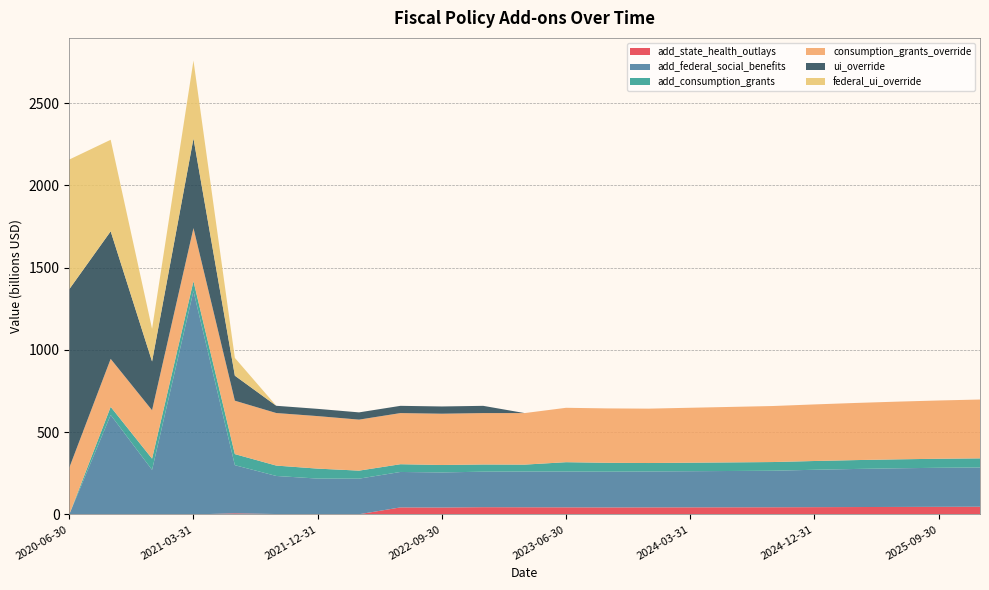

Reading left to right, extract all data points from this chart.

add_state_health_outlays: 0.0	0.0	0.0	0.0	6.8	2.5	1.9	1.2	42.7	42.1	44.1	43.6	43.1	42.6	42.9	43.1	43.4	43.6	44.3	44.9	45.6	46.2	46.9
add_federal_social_benefits: 0.0	604.6	270.7	1357.1	292.6	231.3	216.0	216.2	215.4	213.1	215.8	217.2	217.7	217.2	218.3	219.5	220.7	221.9	227.1	231.5	234.8	237.3	238.4
add_consumption_grants: 0.0	49.3	68.2	60.2	67.3	63.1	60.5	48.8	47.1	45.4	43.6	41.9	56.6	54.0	51.3	51.8	52.3	52.8	53.3	53.9	54.4	54.9	55.5
consumption_grants_override: 283.9	291.4	294.1	322.6	324.5	319.3	319.1	309.9	310.7	311.5	312.3	313.2	330.5	330.5	330.5	333.8	337.1	340.4	343.8	347.2	350.6	354.1	357.5
ui_override: 1084.6	775.2	296.4	544.4	152.0	44.0	44.0	44.0	44.0	44.0	44.0	0.0	0.0	0.0	0.0	0.0	0.0	0.0	0.0	0.0	0.0	0.0	0.0
federal_ui_override: 788.0	556.2	198.5	473.5	108.0	0.0	0.0	0.0	0.0	0.0	0.0	0.0	0.0	0.0	0.0	0.0	0.0	0.0	0.0	0.0	0.0	0.0	0.0